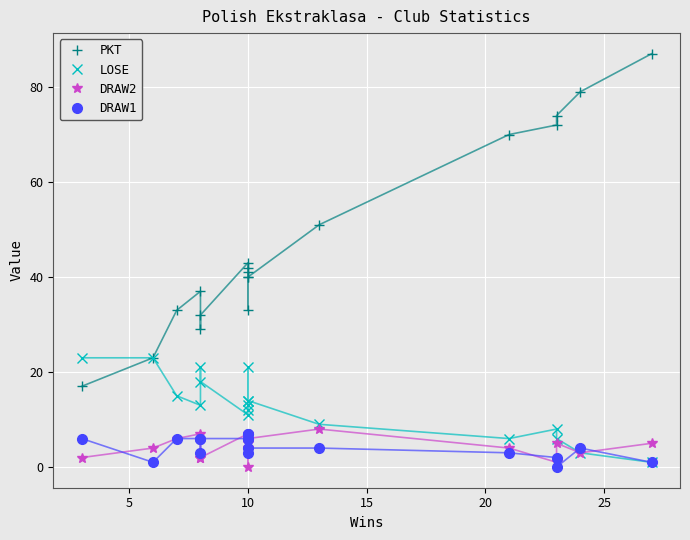

What is the difference between the second highest and minimum values in the DRAW2 series?

7